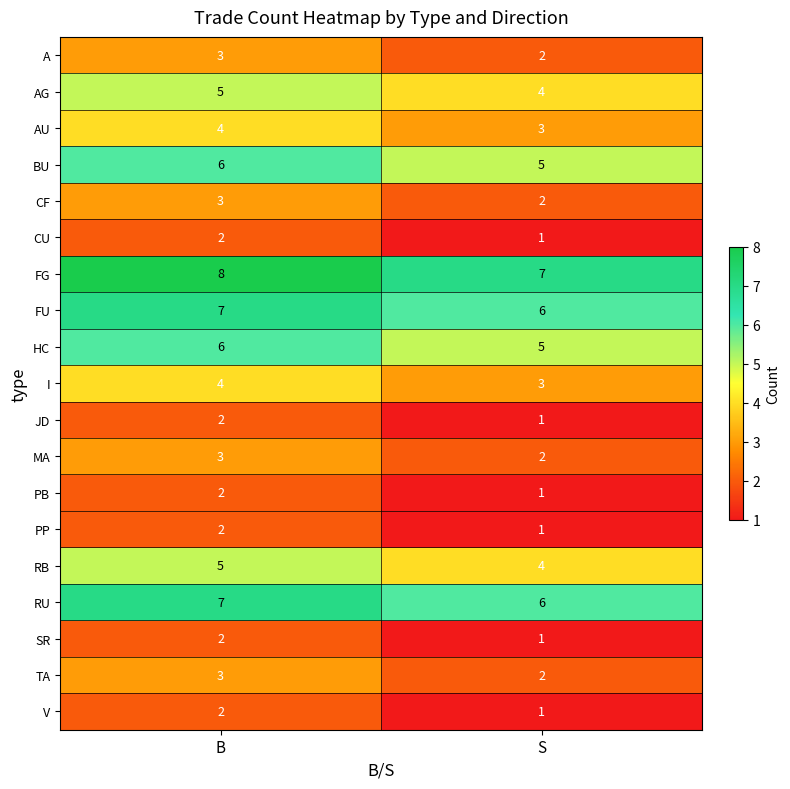

At which label is FG closest to 7?

S